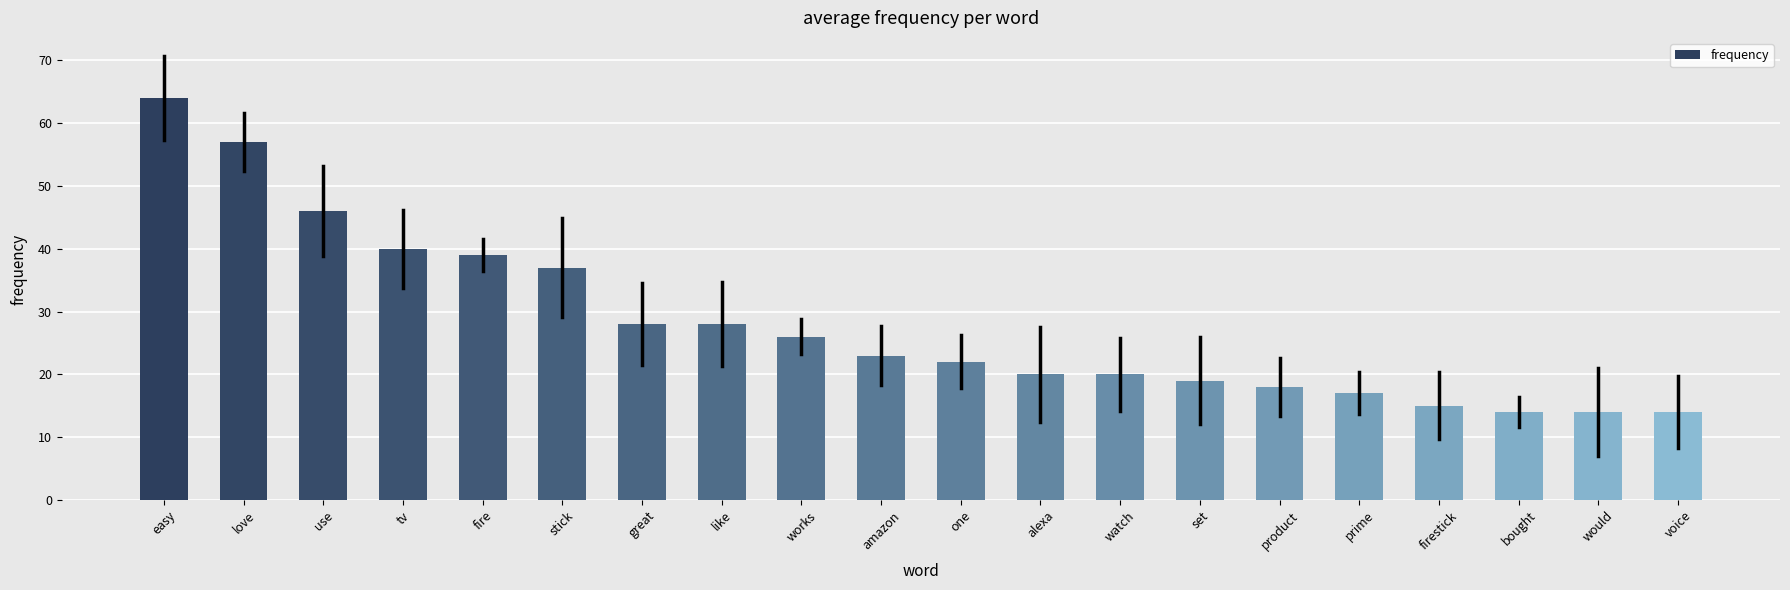

Reading left to right, list all the values displayed in this chart.

64	57	46	40	39	37	28	28	26	23	22	20	20	19	18	17	15	14	14	14